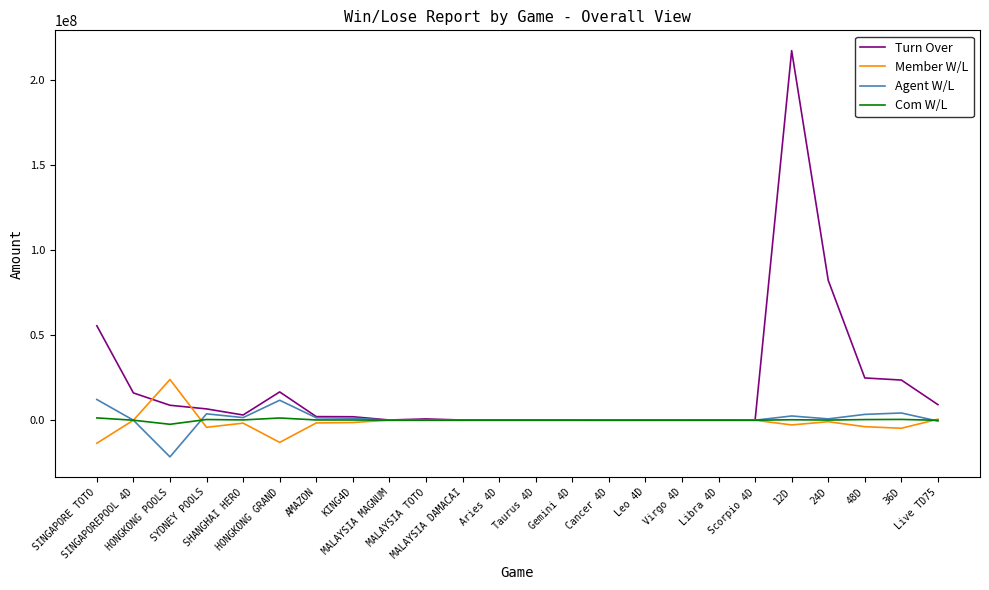

What is the total value across all series at MALAYSIA DAMACAI?

105591.0